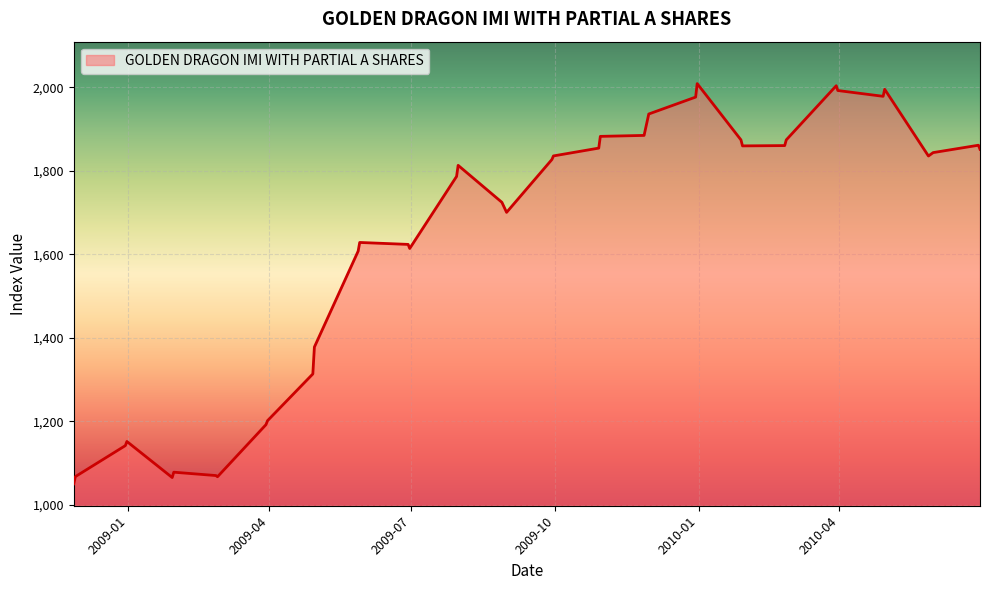

How many distinct data groups are displayed?

1